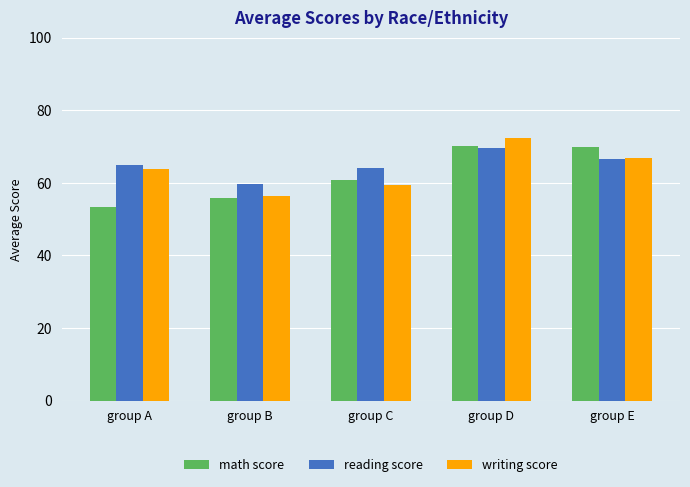

The reading score series shows 69.6 at group D. True or false?

True